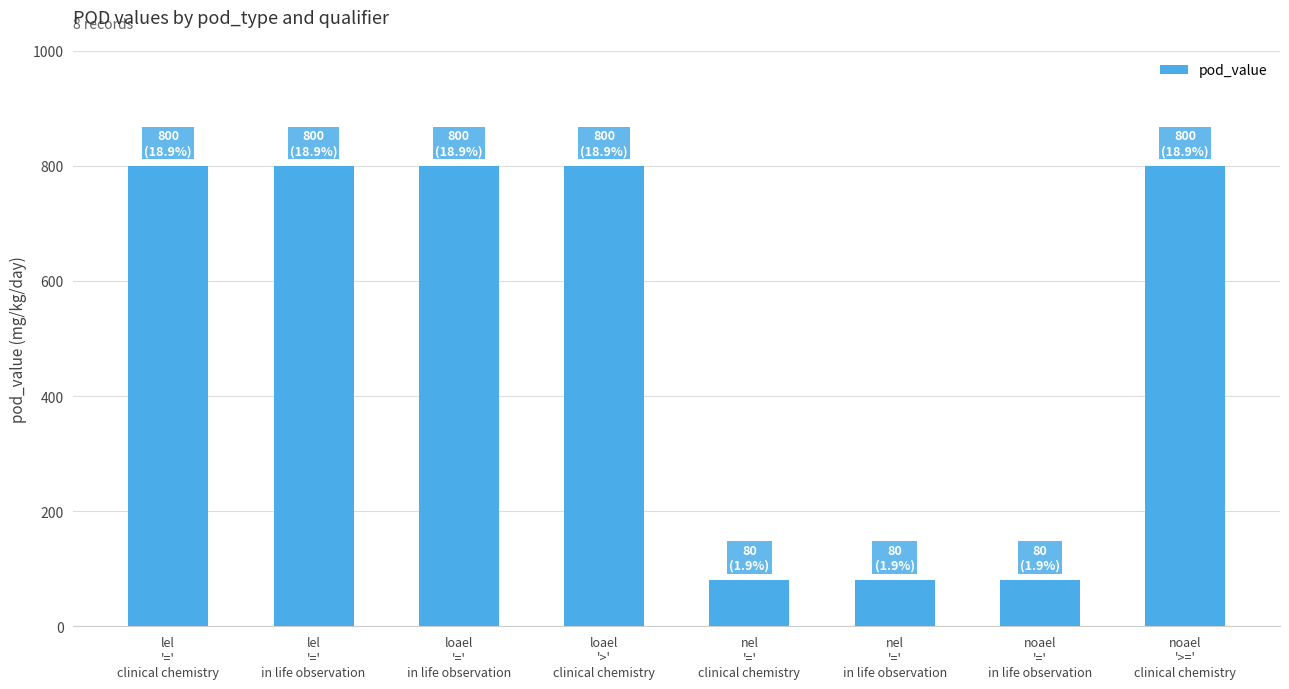

Count the values in the range 80 to 800.

8